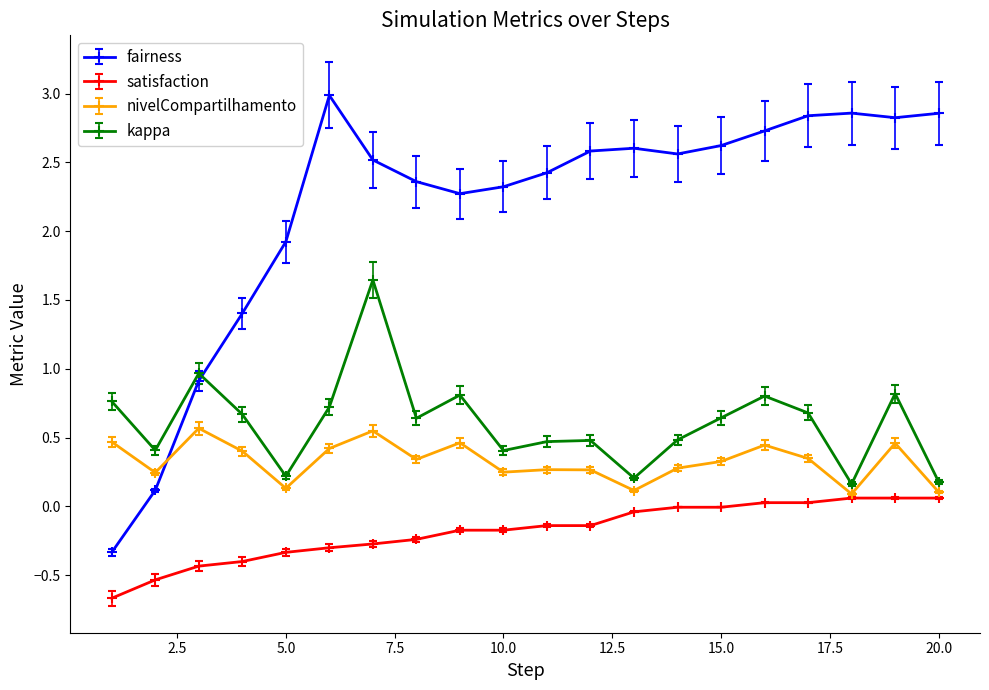

How many interior local peaks does the kappa series have?

6